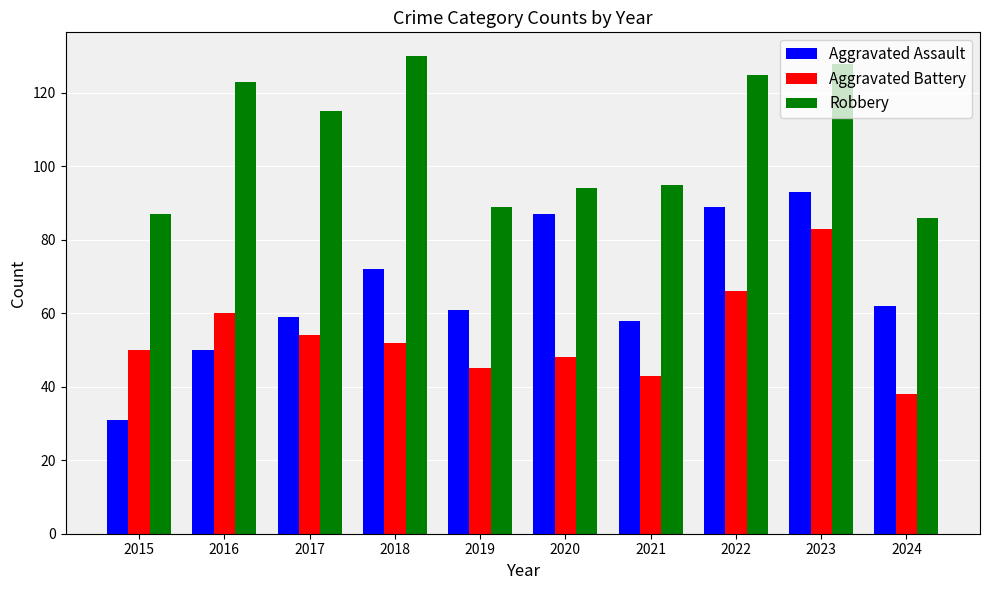

True or false: Aggravated Assault has a value of 77 at 2017.

False